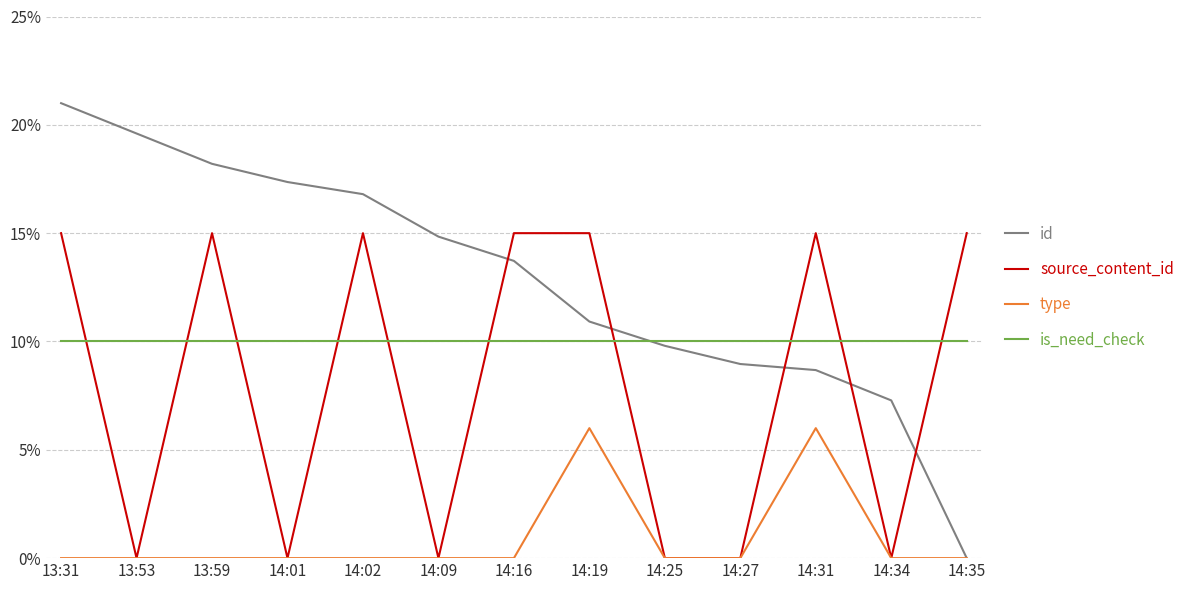

What are all the series names shown in the legend?

id, source_content_id, type, is_need_check